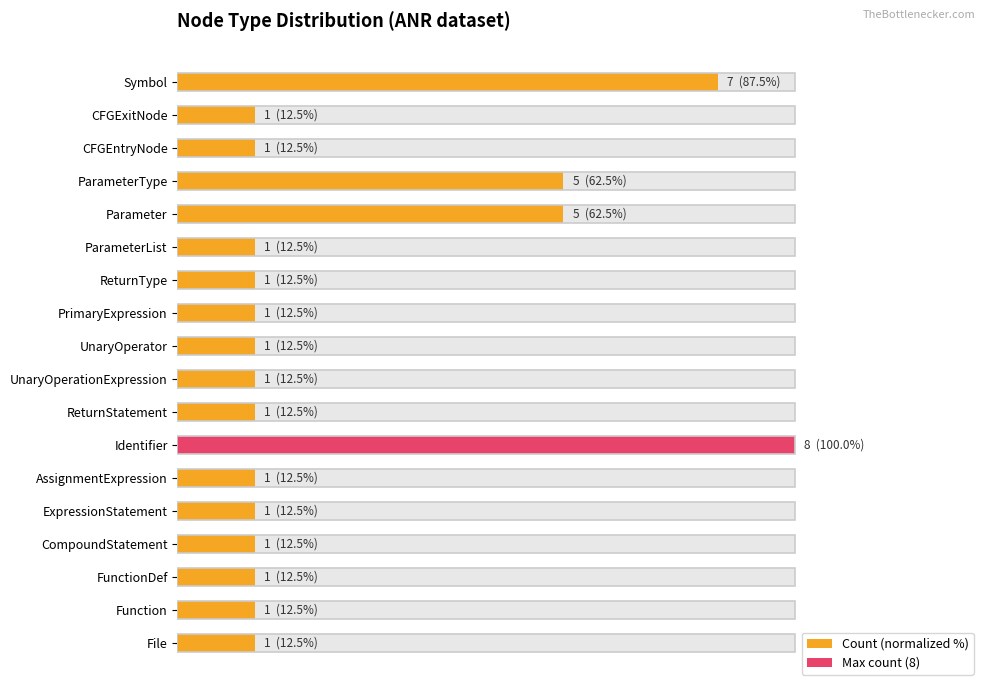

How many categories are shown in the chart?

18